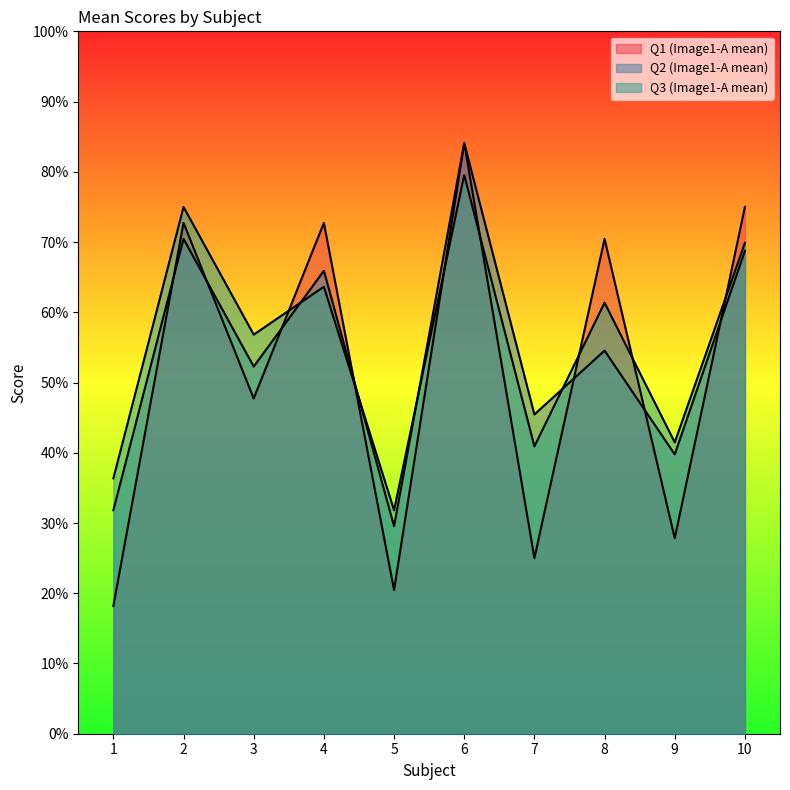

In Q3, how many points are lower than both neighbors (excluding endpoints)?

4